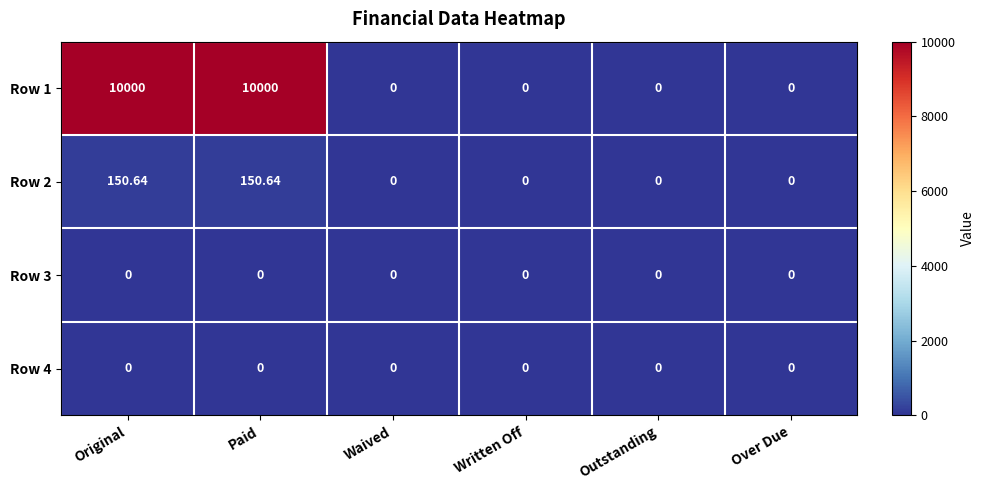

How many distinct data groups are displayed?

4